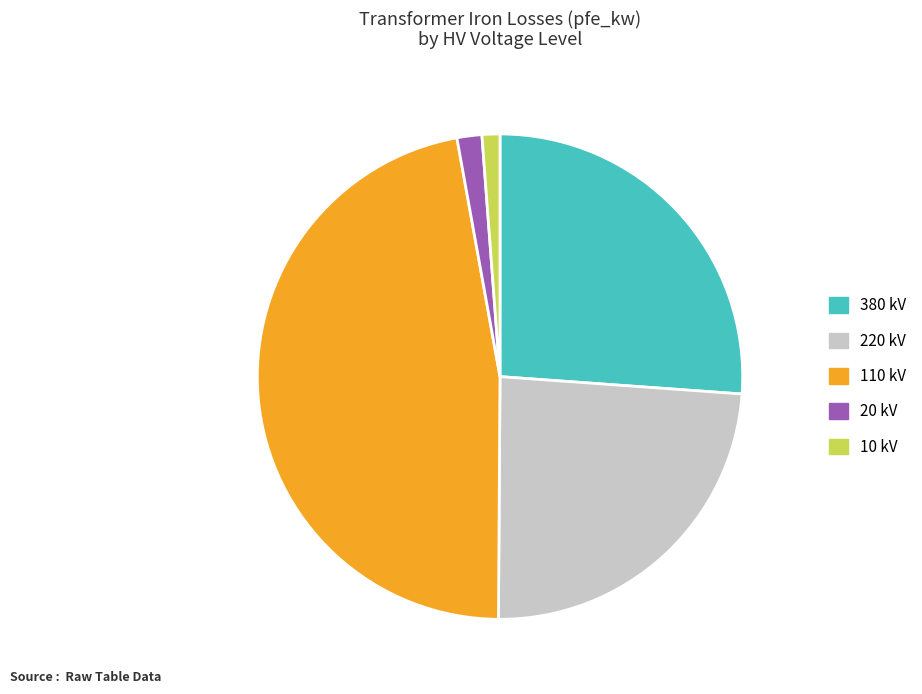

The 220 kV slice represents 24% of the pie. True or false?

True